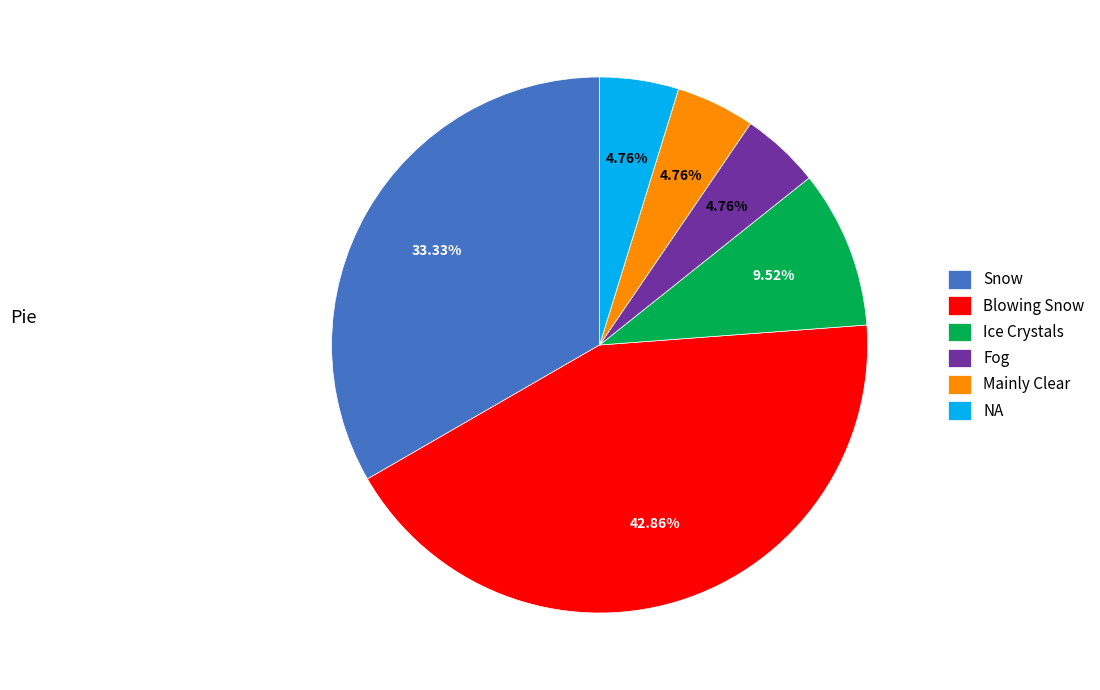

What is the largest slice in the pie chart?

Blowing Snow